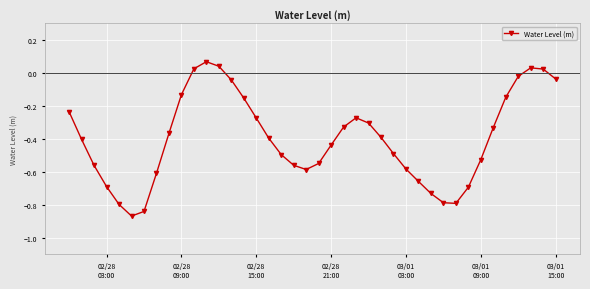

True or false: there are more than 1 points higher than both neighbors.

True